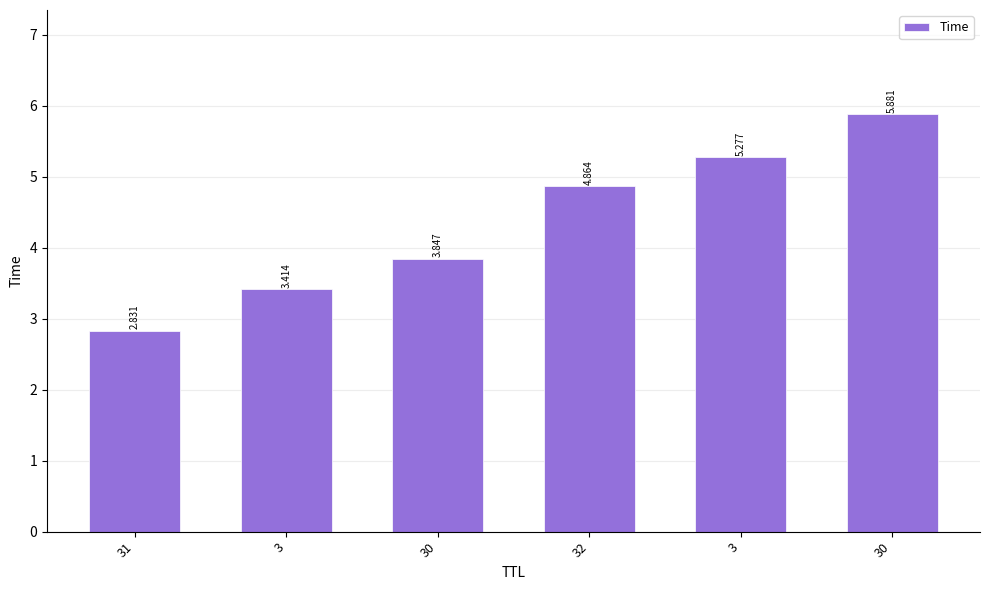

Between 32 and 3, which is larger?

3